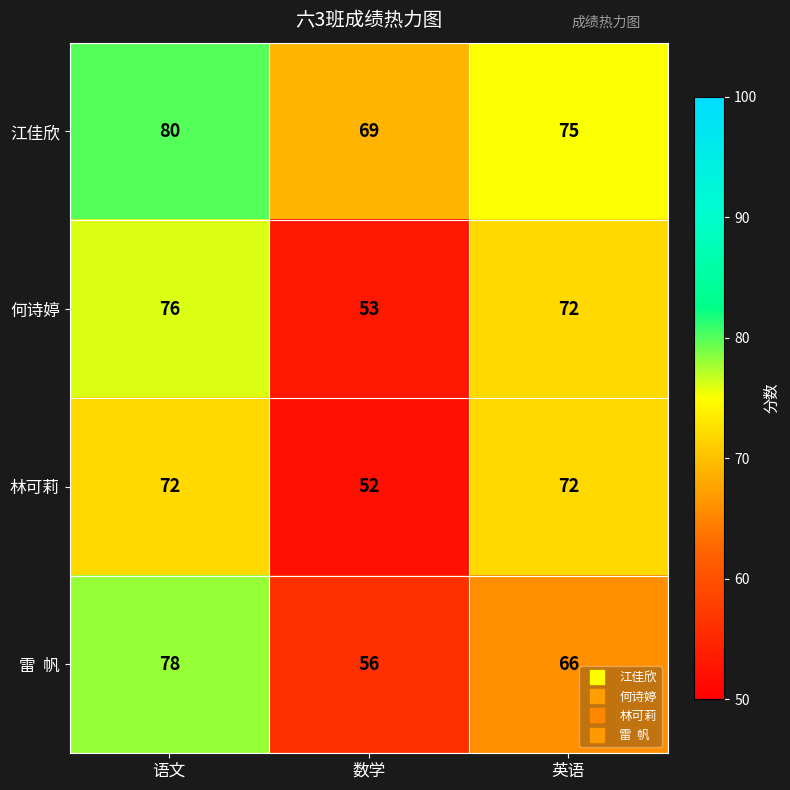

What is the sum of the 江佳欣 values at 语文 and 数学?

149